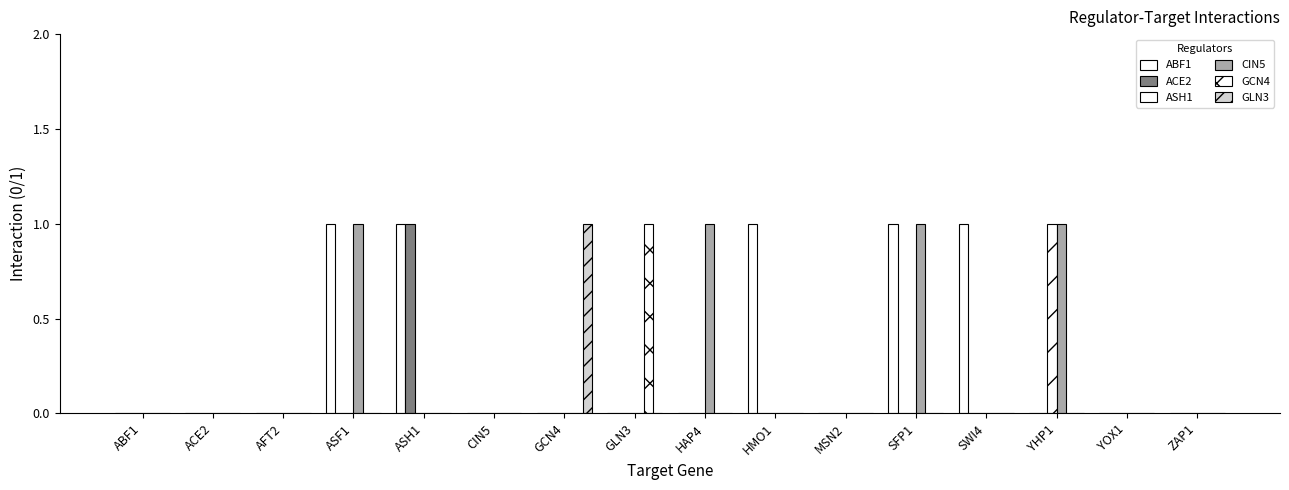

How many distinct data groups are displayed?

6